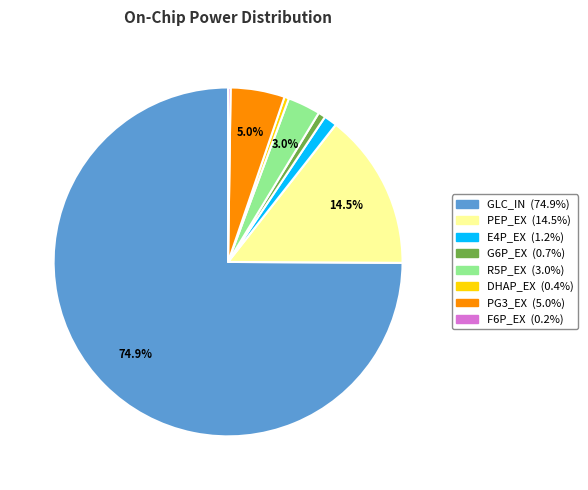

Does G6P_EX account for over 50% of the chart?

No